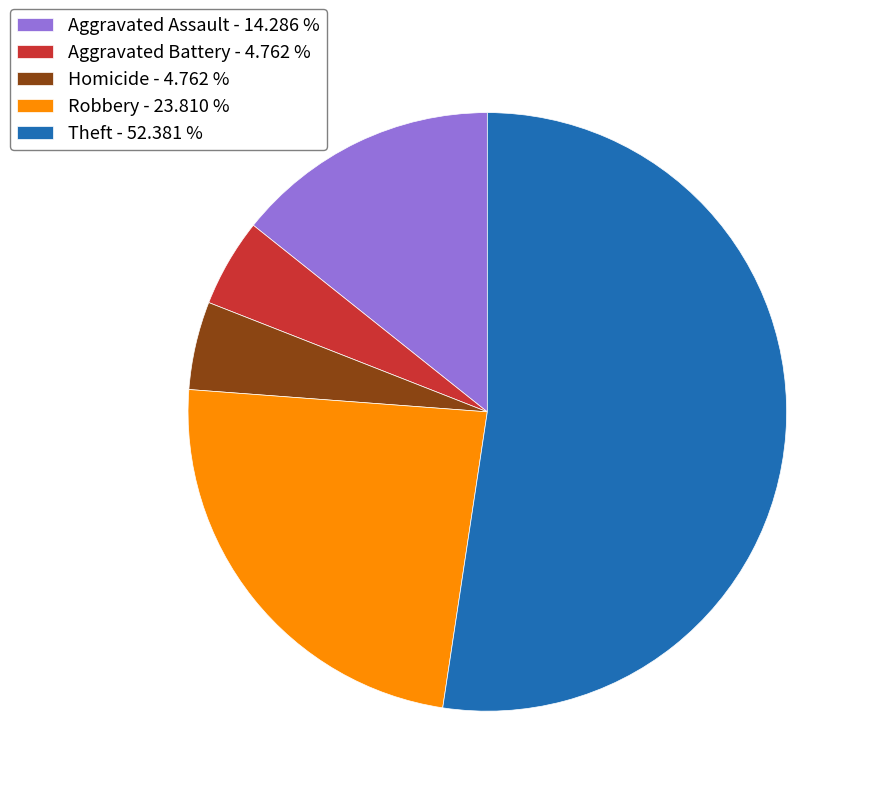

What is the largest slice in the pie chart?

Theft - 52.381 %